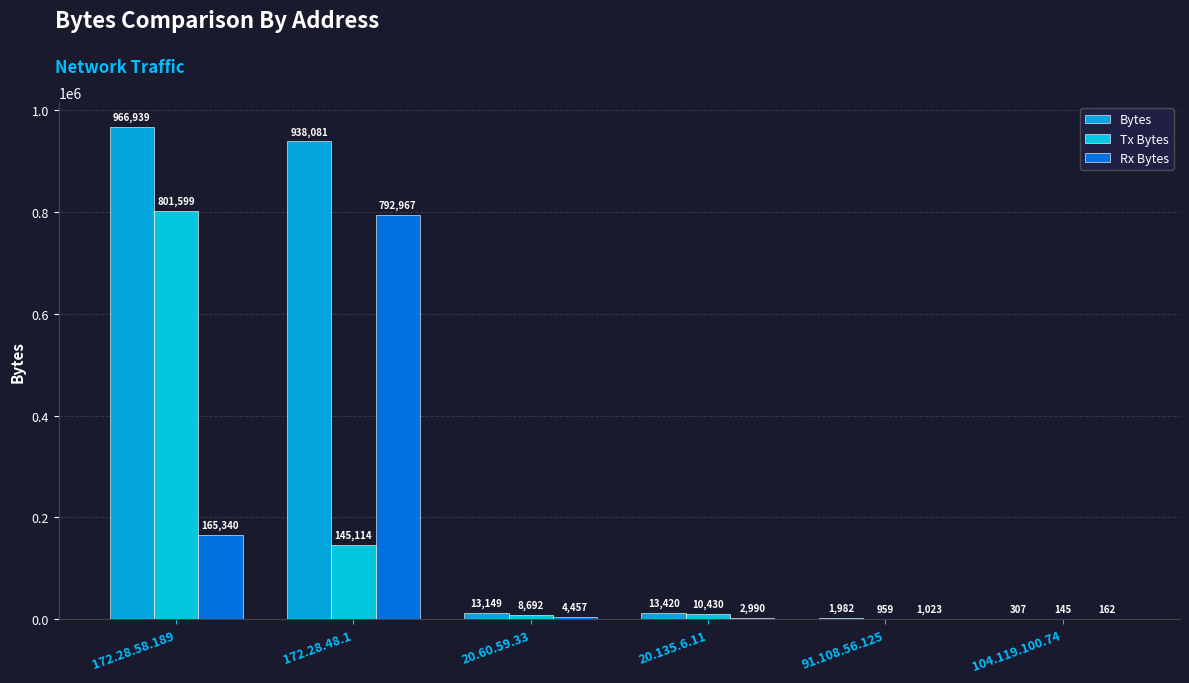

Which has a higher value, 91.108.56.125 or 20.135.6.11?

20.135.6.11